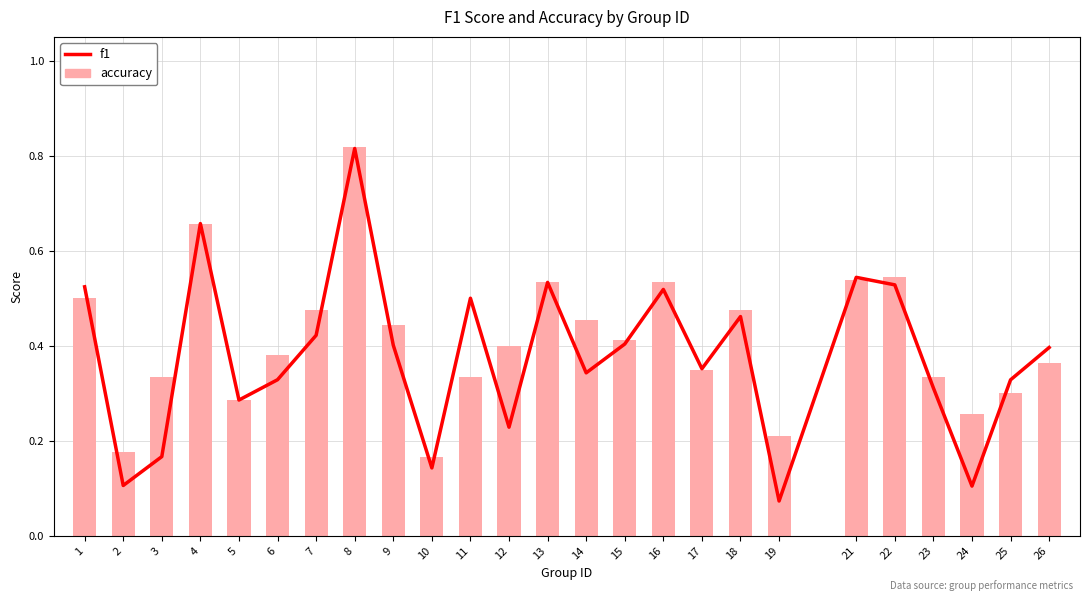

Does the chart contain stacked bars?

No